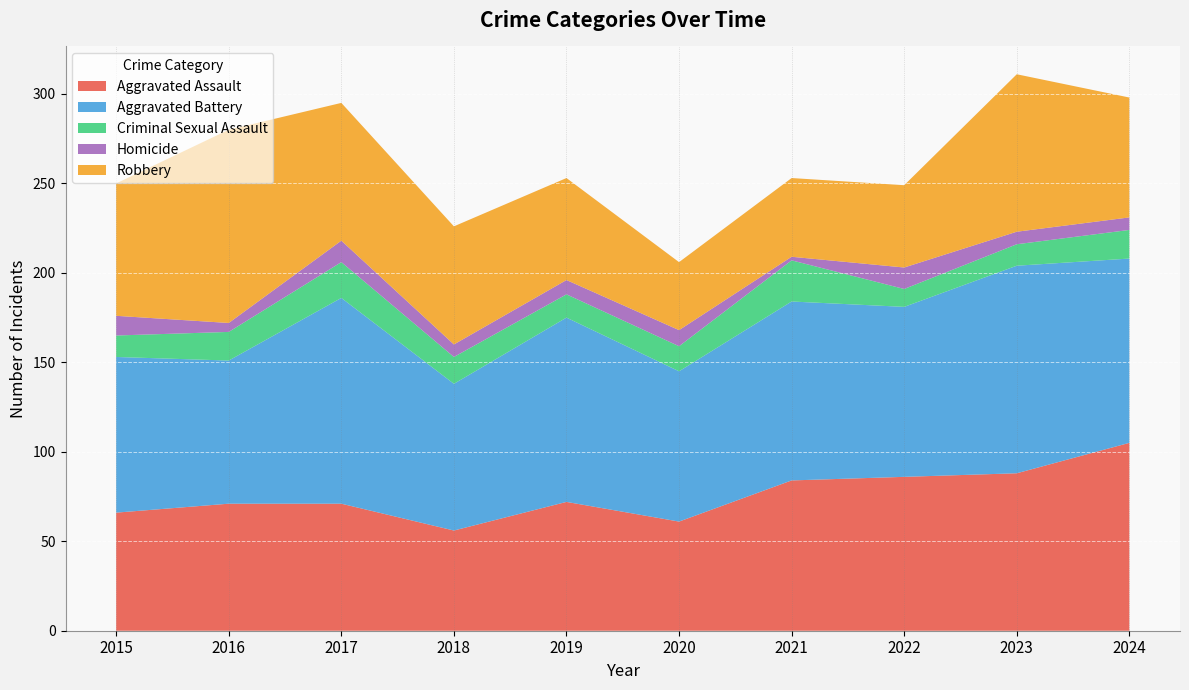

Reading left to right, what are all the values shown in this chart?

Aggravated Assault: 66	71	71	56	72	61	84	86	88	105
Aggravated Battery: 87	80	115	82	103	84	100	95	116	103
Criminal Sexual Assault: 12	16	20	15	13	14	23	10	12	16
Homicide: 11	5	12	7	8	9	2	12	7	7
Robbery: 74	108	77	66	57	38	44	46	88	67